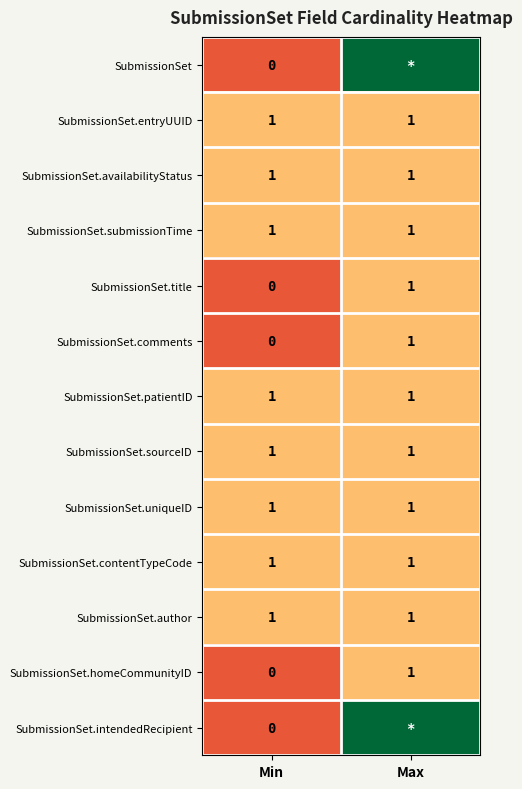

Which category has the highest value across all series?

Max